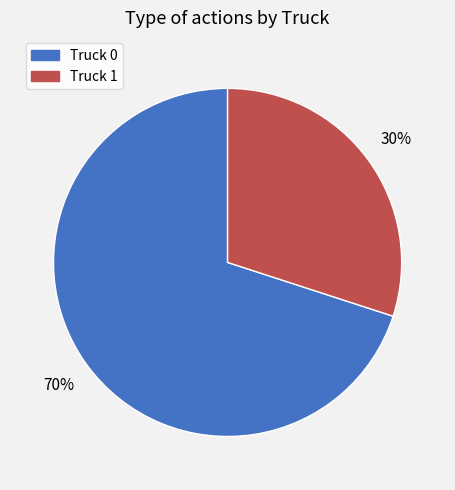

Is the sum of Truck 0 and Truck 1 greater than half?

Yes